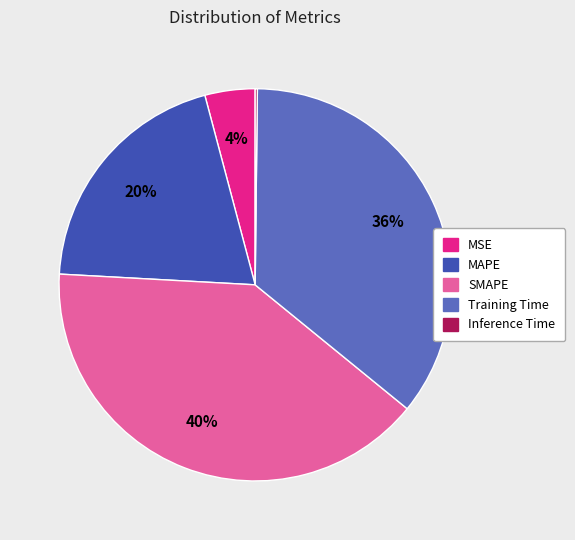

What percentage is the MAPE slice, to the nearest percent?

20%